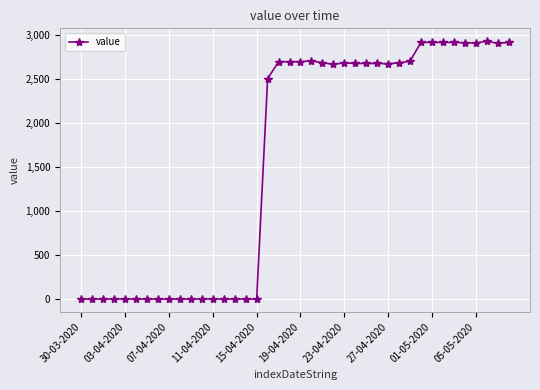

True or false: there are more than 1 points higher than both neighbors.

True